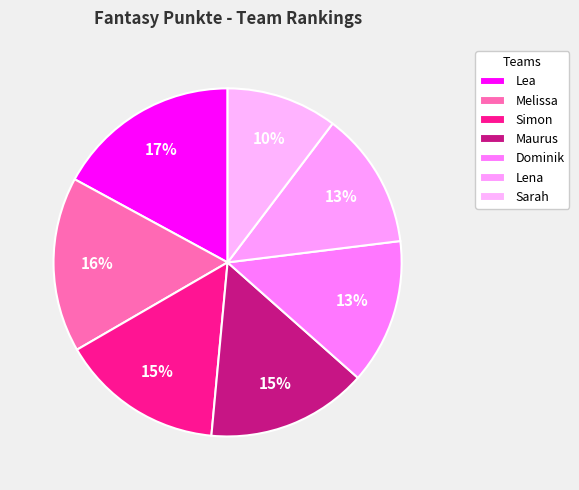

How many slices are in this pie chart?

7